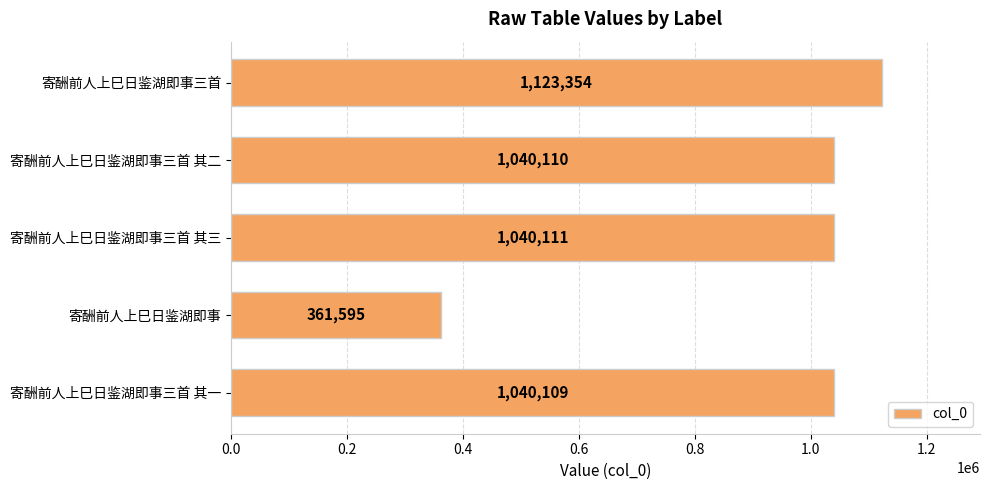

Approximately how many times larger is the value at 寄酬前人上巳日鉴湖即事三首 其二 compared to 寄酬前人上巳日鉴湖即事三首 其一?

1.0